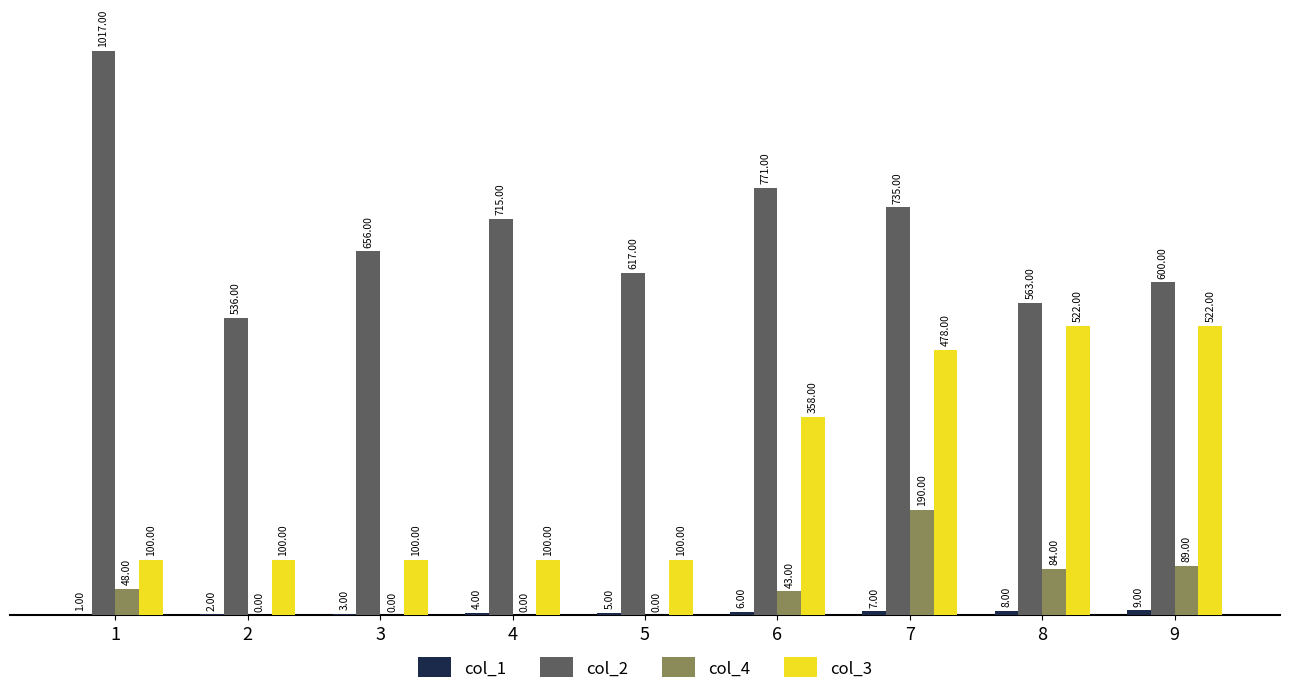

At which category is the sum across all series the highest?

7